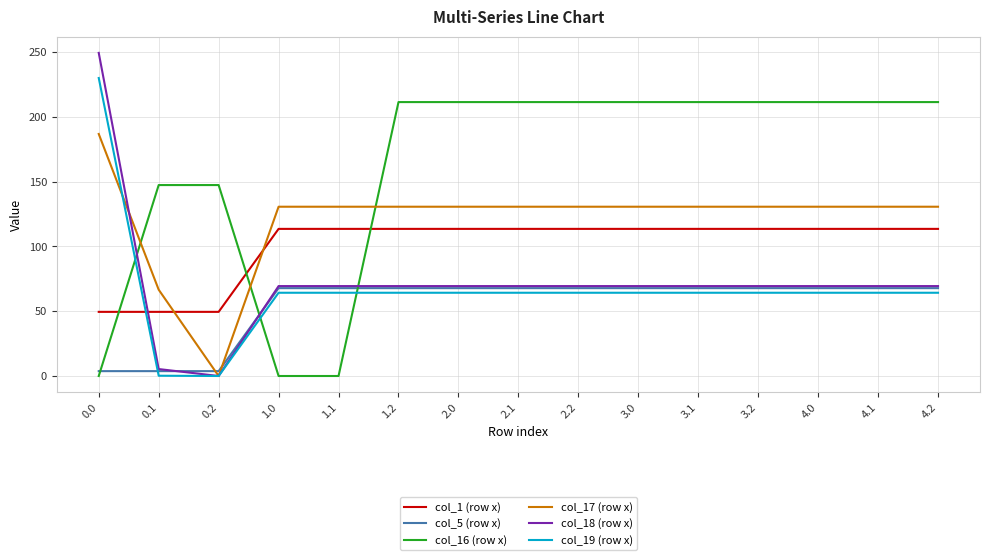

List the series in order of their peak value, lowest first.

col_5 (row x), col_1 (row x), col_17 (row x), col_16 (row x), col_19 (row x), col_18 (row x)